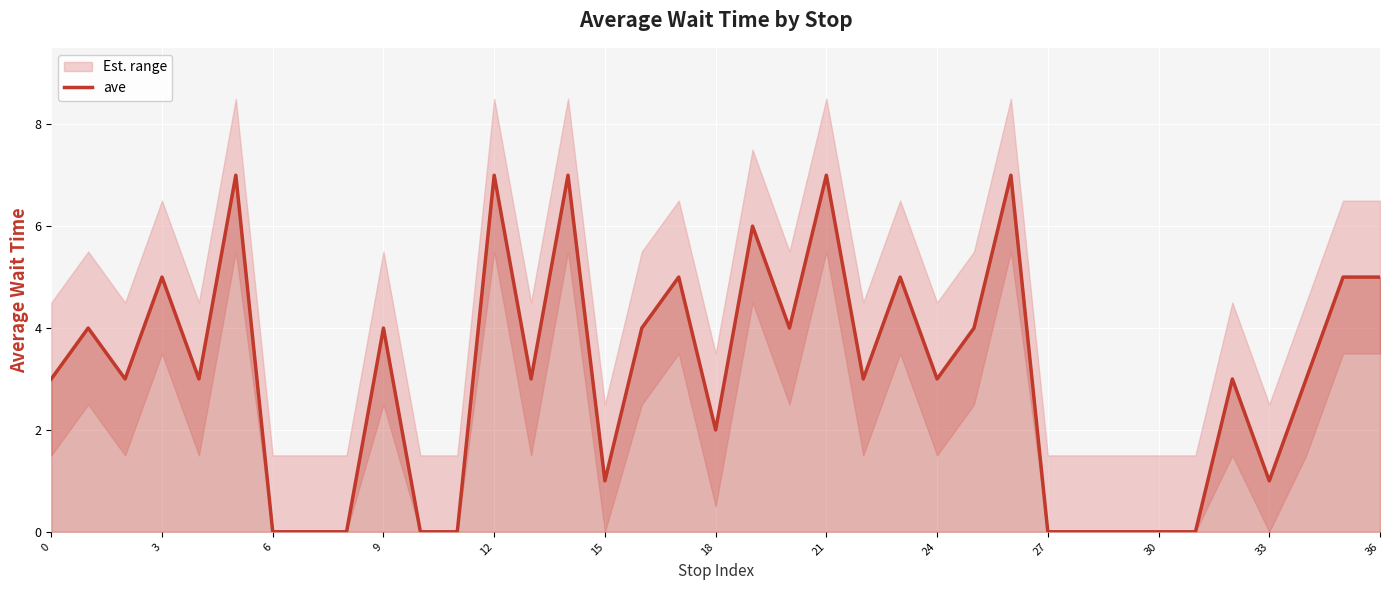

Does the chart display data point markers on the line(s)?

No